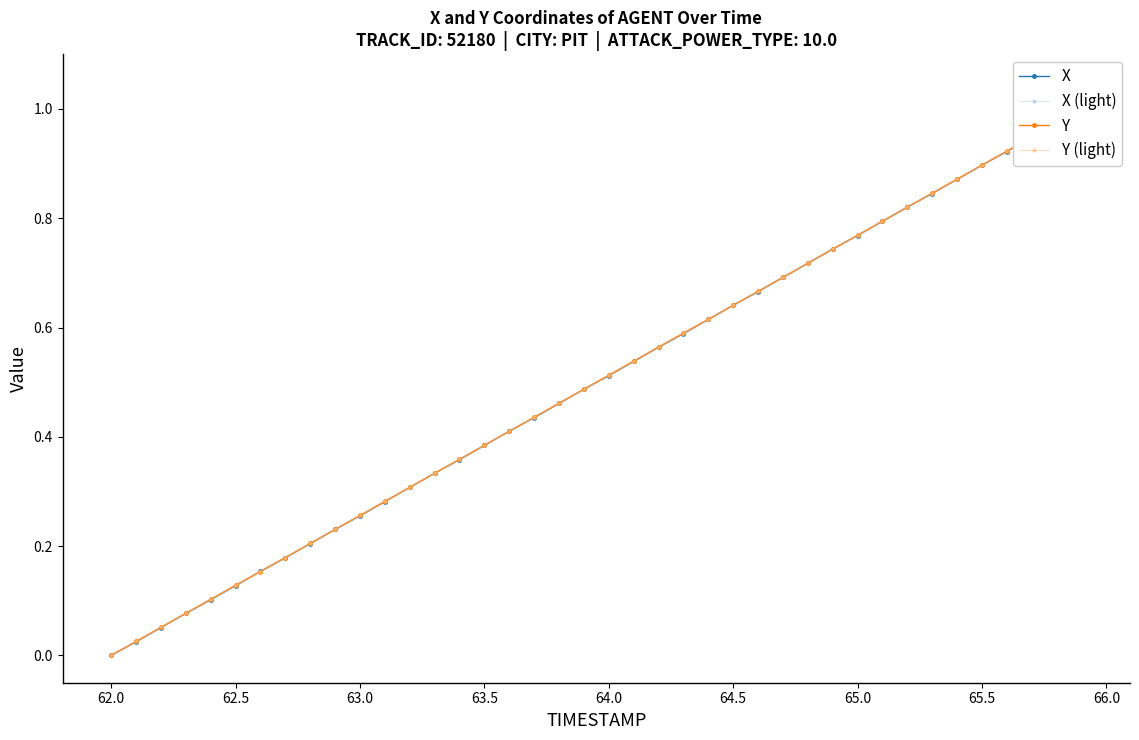

How many times do Y (light) and X cross each other?

14